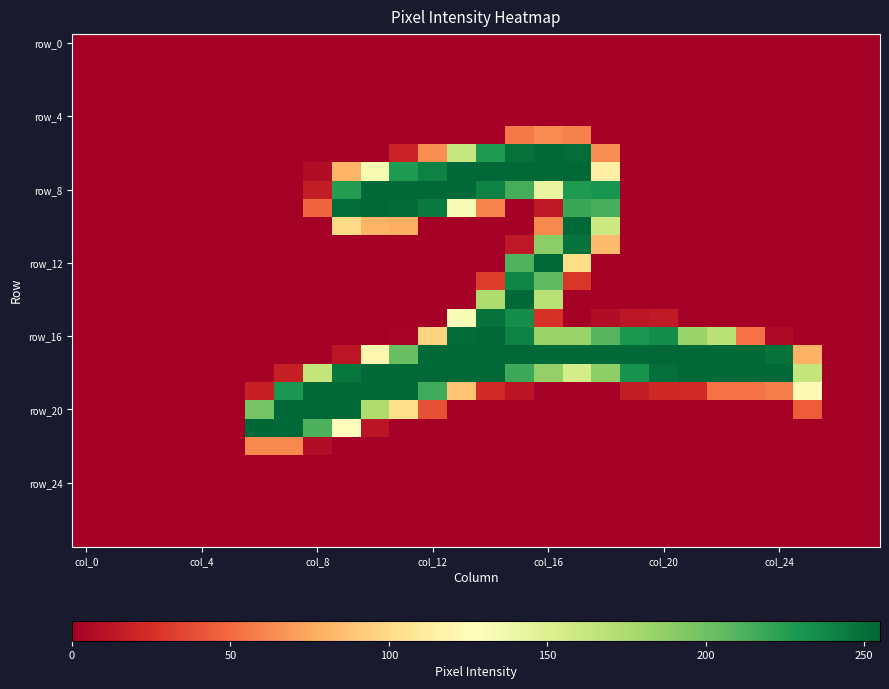

At which category is the sum across all series the highest?

15